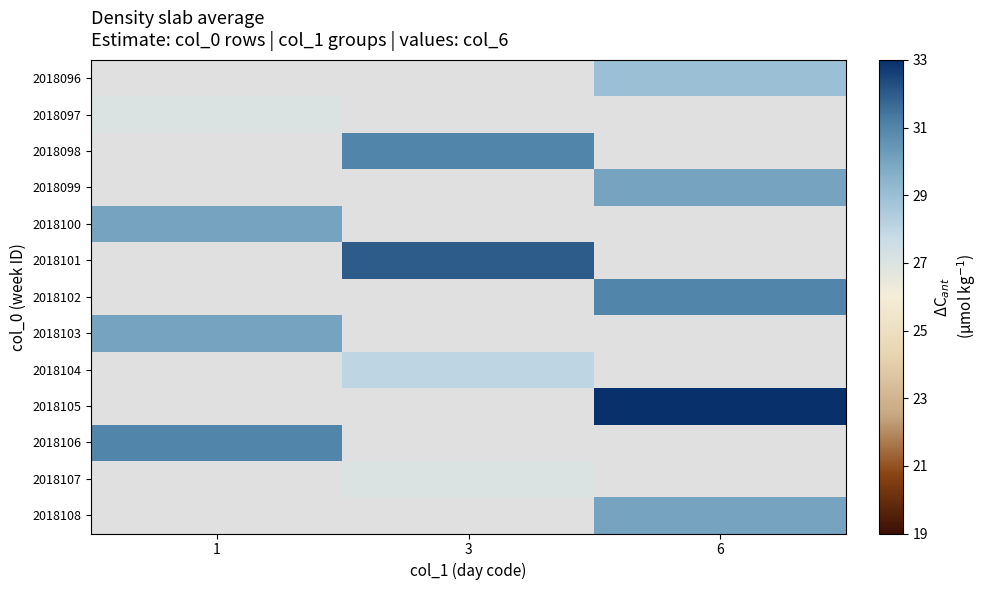

How many positive values does the 2018098 series have?

1